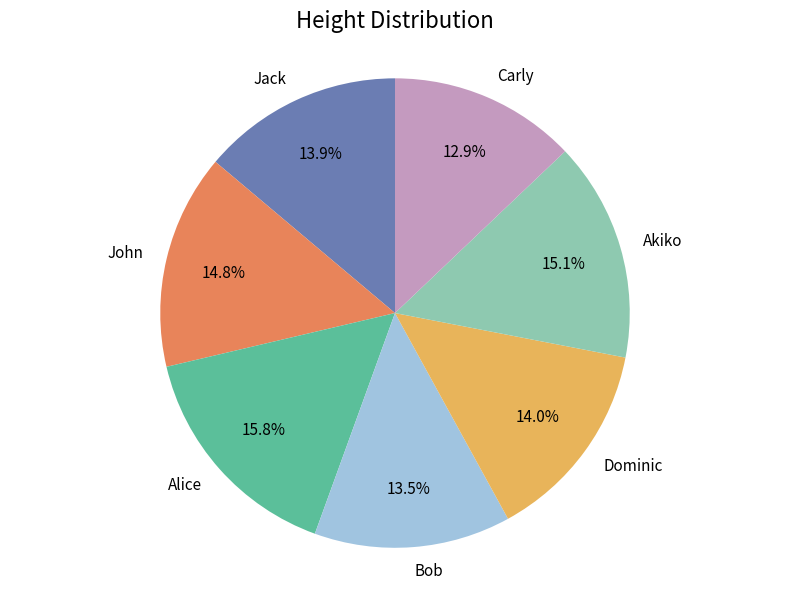

Is Dominic the majority of the pie?

No